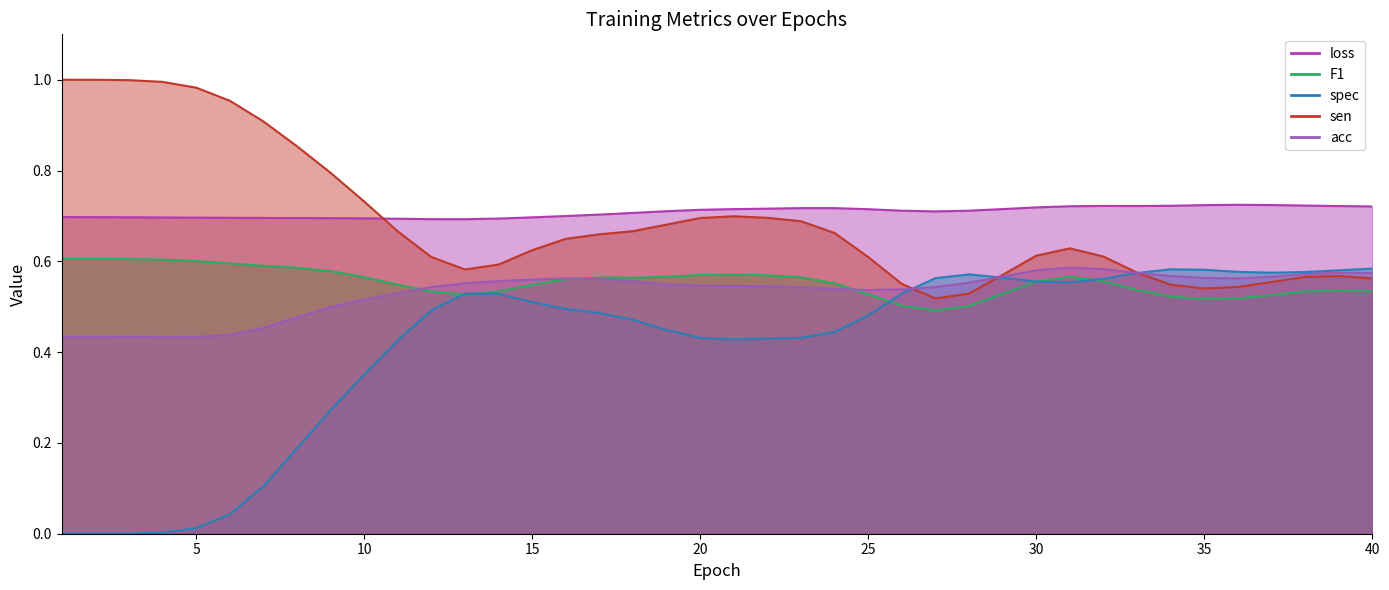

How many categories are shown in the chart?

40